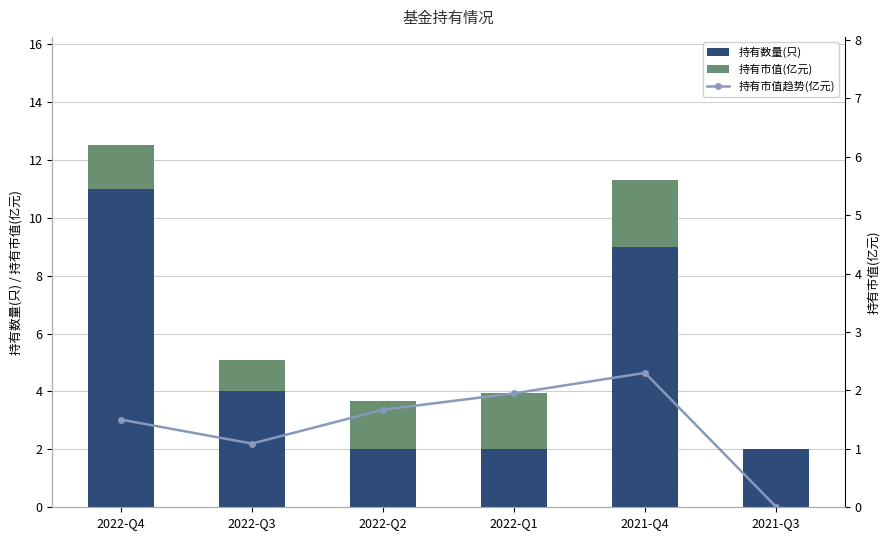

Where does the 持有市值(亿元) series first go above 1?

2022-Q4